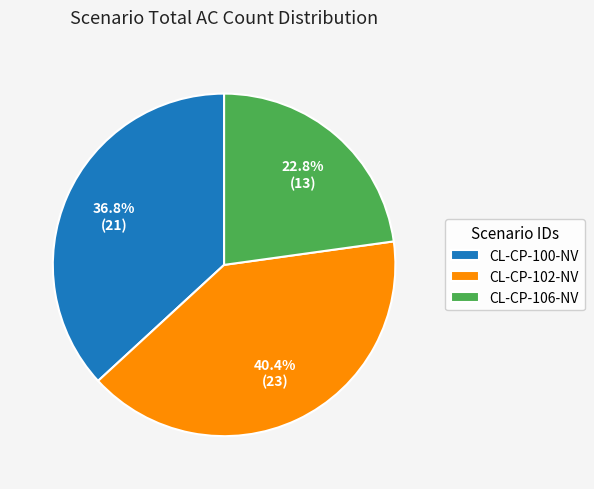

How many slices are in this pie chart?

3